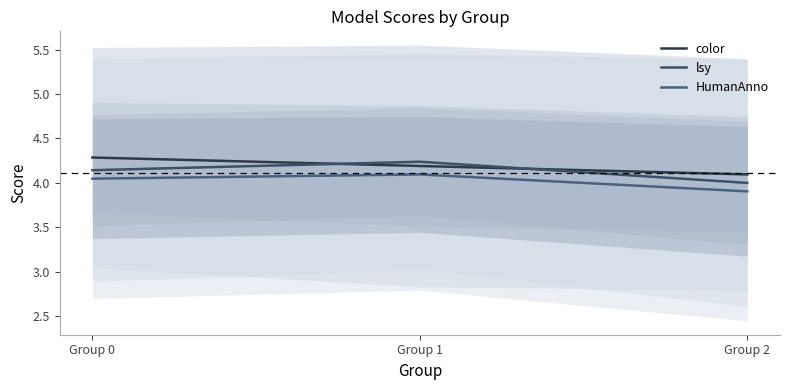

Which series changed the most between Group 0 and Group 2?

color